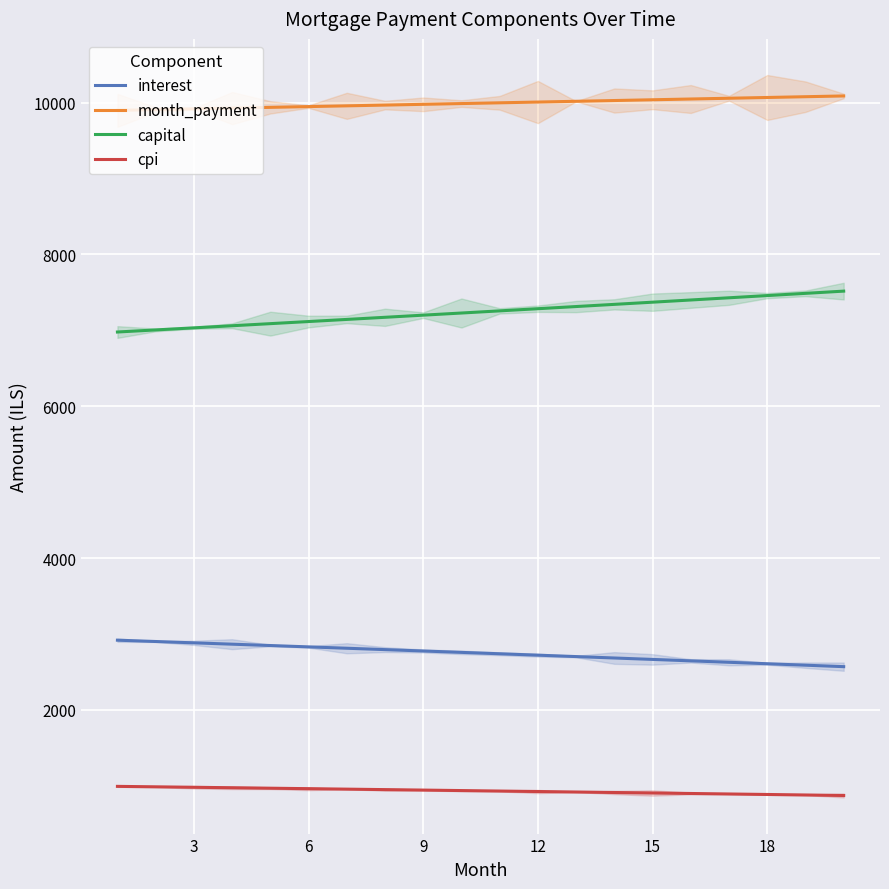

Rank the series by their maximum value, from lowest to highest.

cpi, interest, capital, month_payment